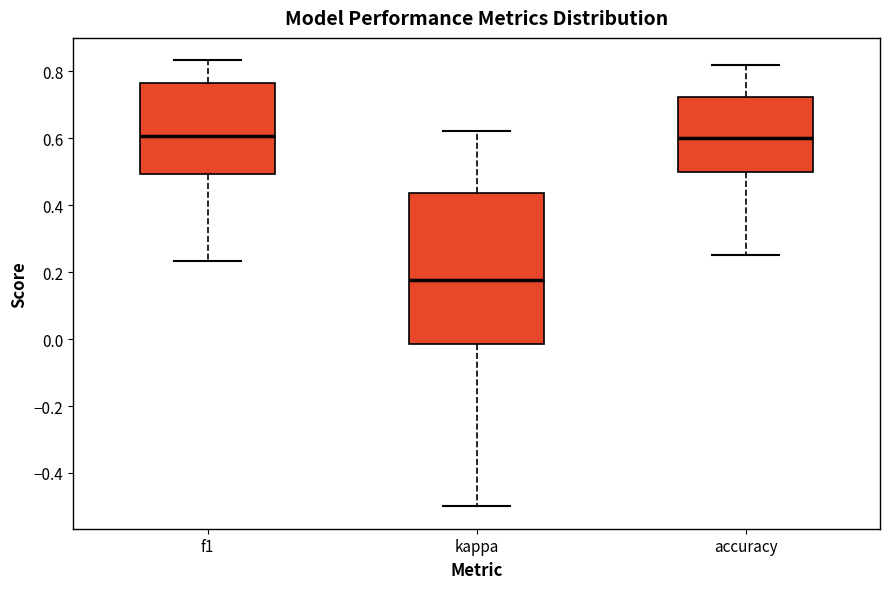

Which box is the tallest, from its lower edge to its upper edge?

kappa